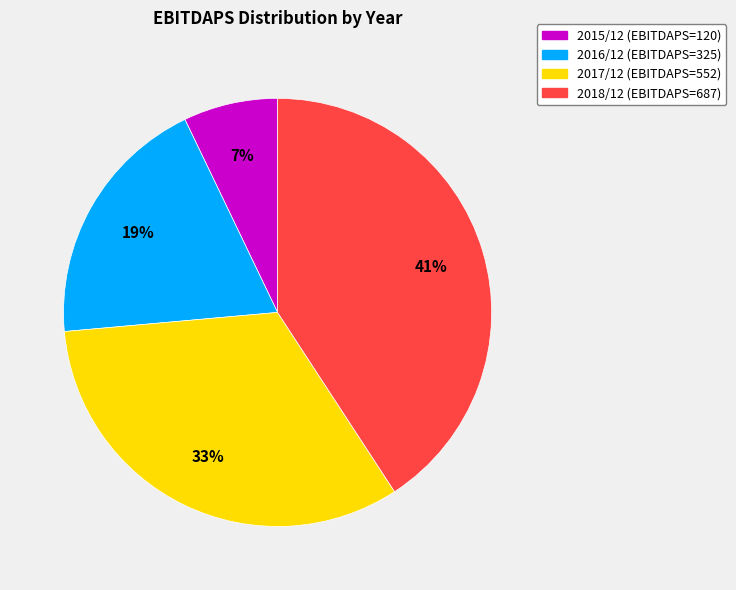

To the nearest percent, what is the difference between the largest and smallest slice percentages?

34%